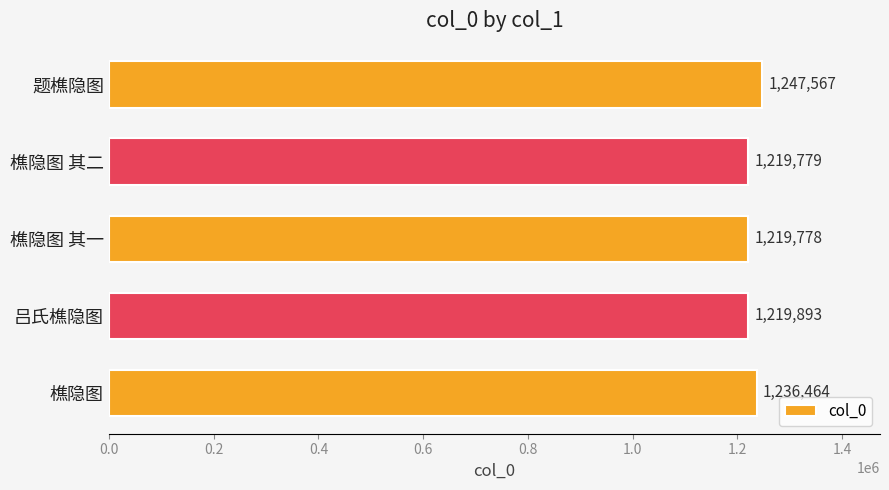

Rank the categories by value from lowest to highest.

樵隐图 其一, 樵隐图 其二, 吕氏樵隐图, 樵隐图, 题樵隐图